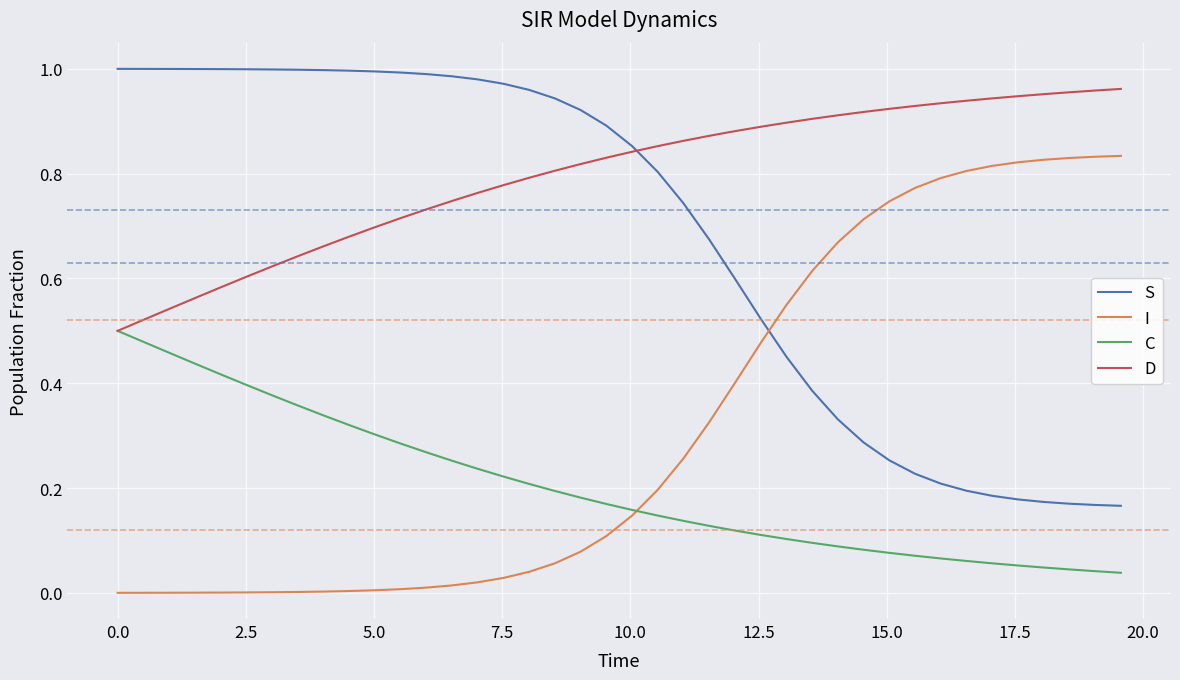

Which series has the largest total across all categories?

D